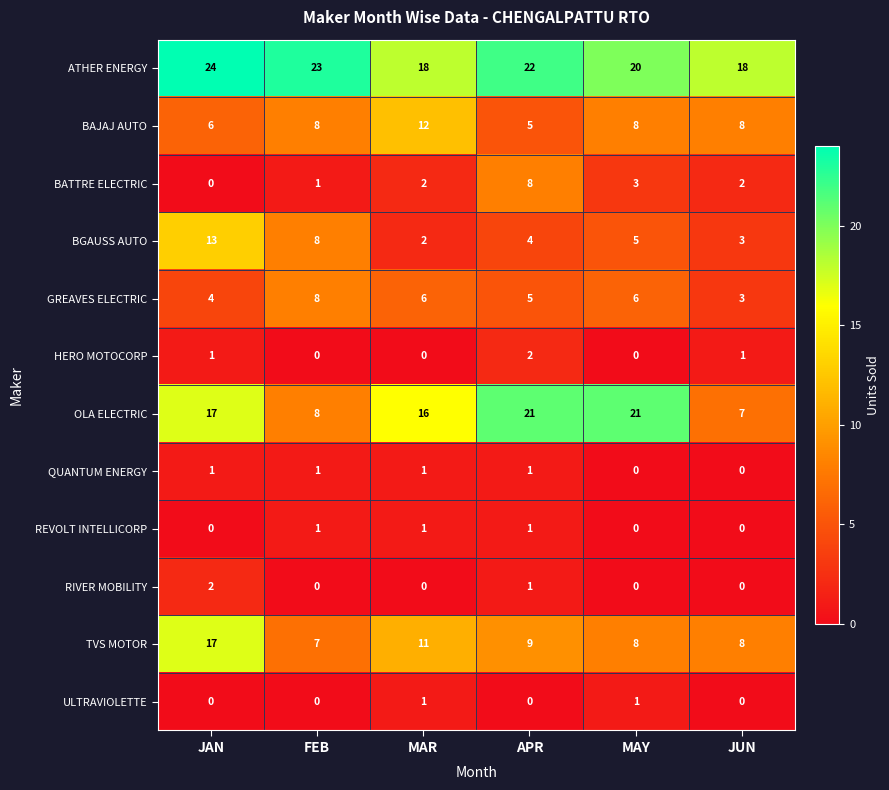

What is the maximum value for BGAUSS AUTO?

13